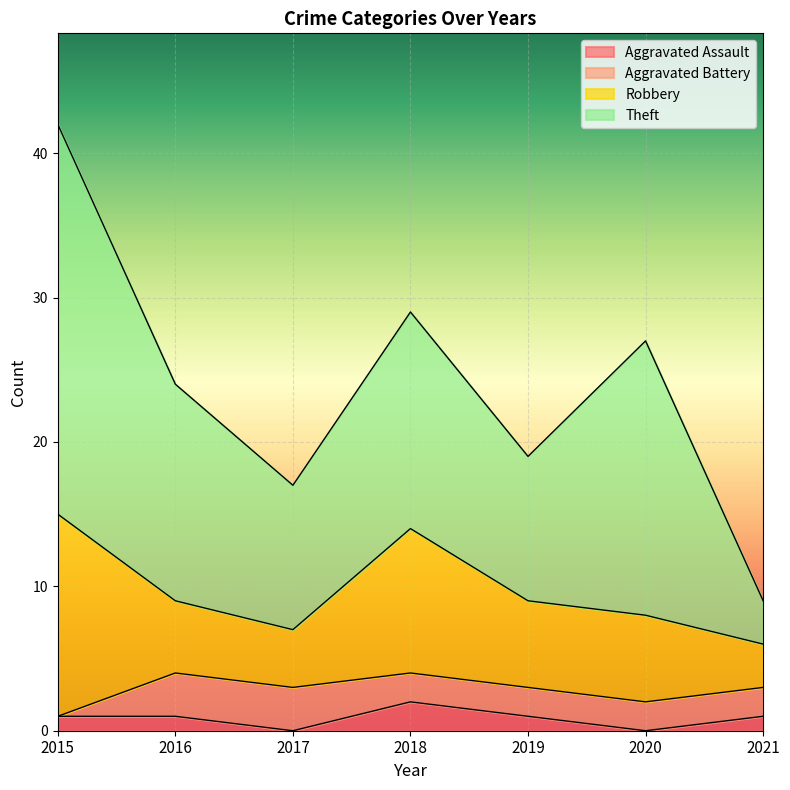

What is the difference between the Theft values at 2021 and 2015?

24